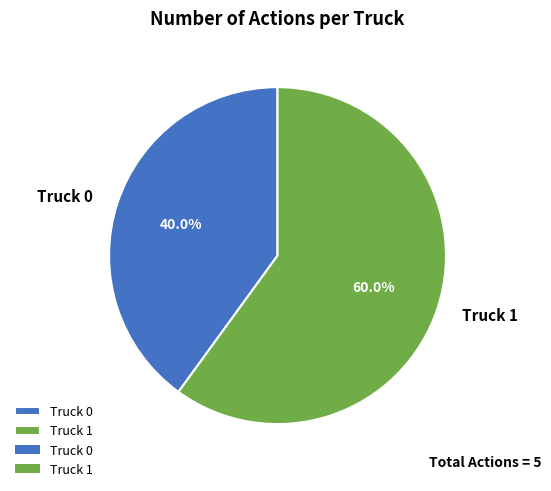

What percentage is the Truck 0 slice, to the nearest percent?

40%